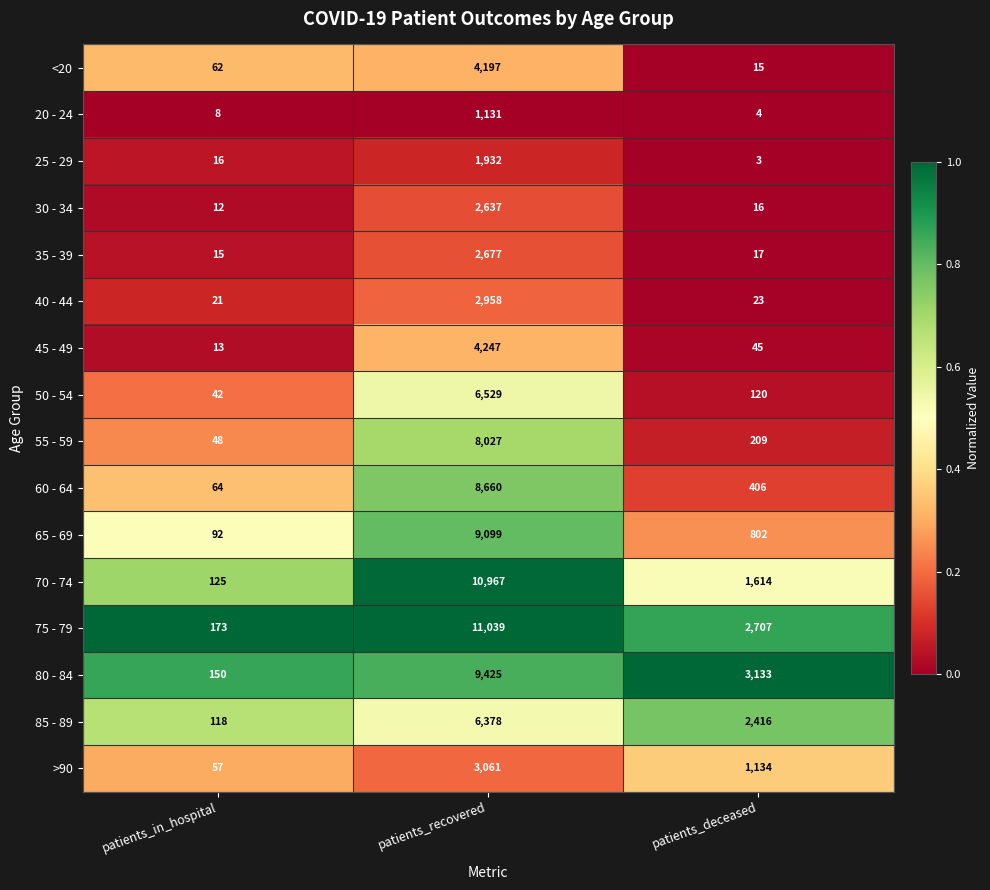

Is it true that 65 - 69 equals 42 at patients_in_hospital?

False